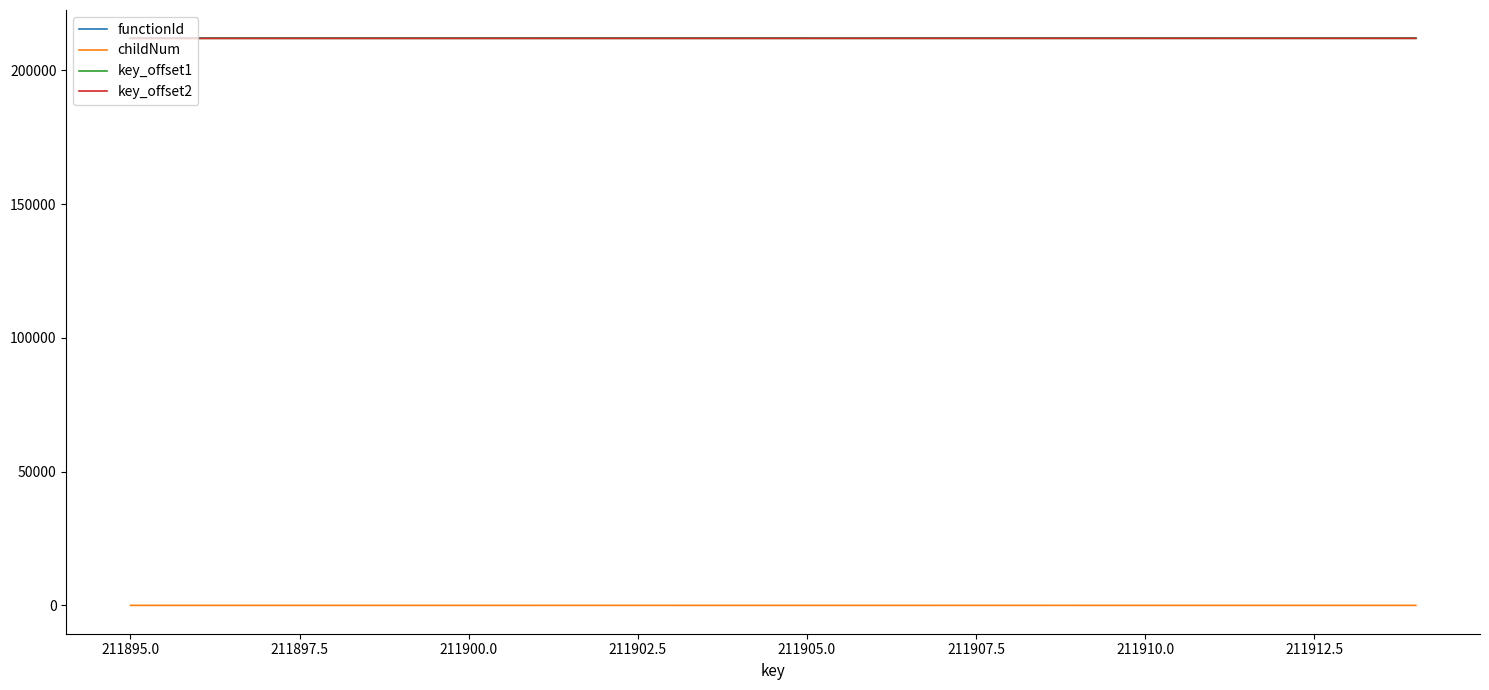

True or false: childNum and key_offset2 cross at least once.

False